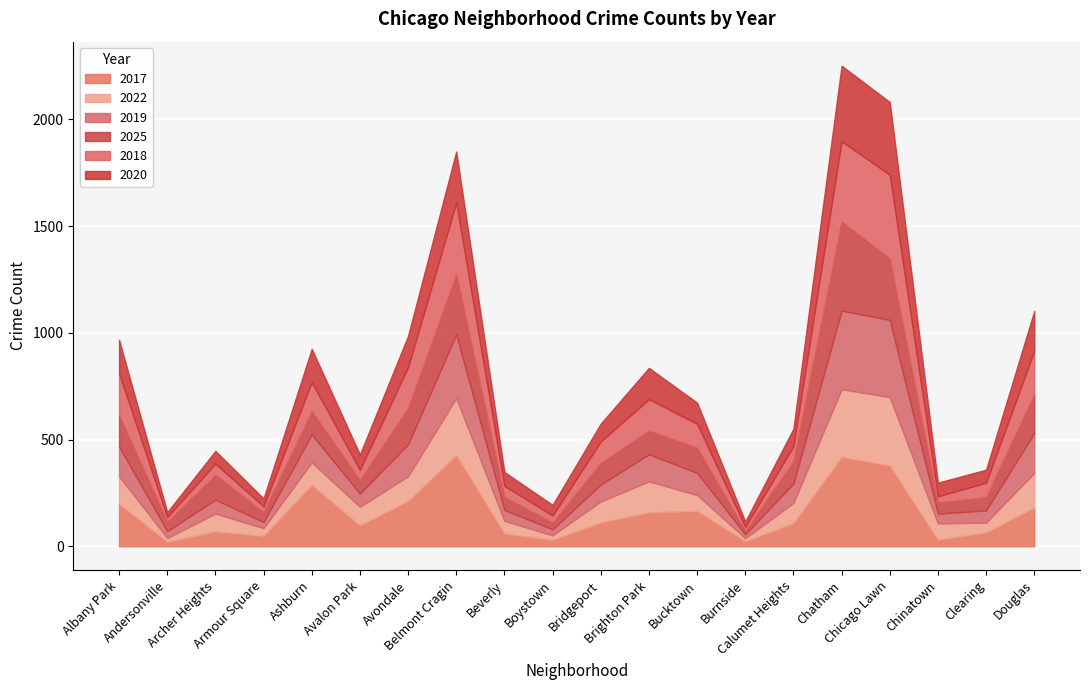

What is the greatest value displayed?

428